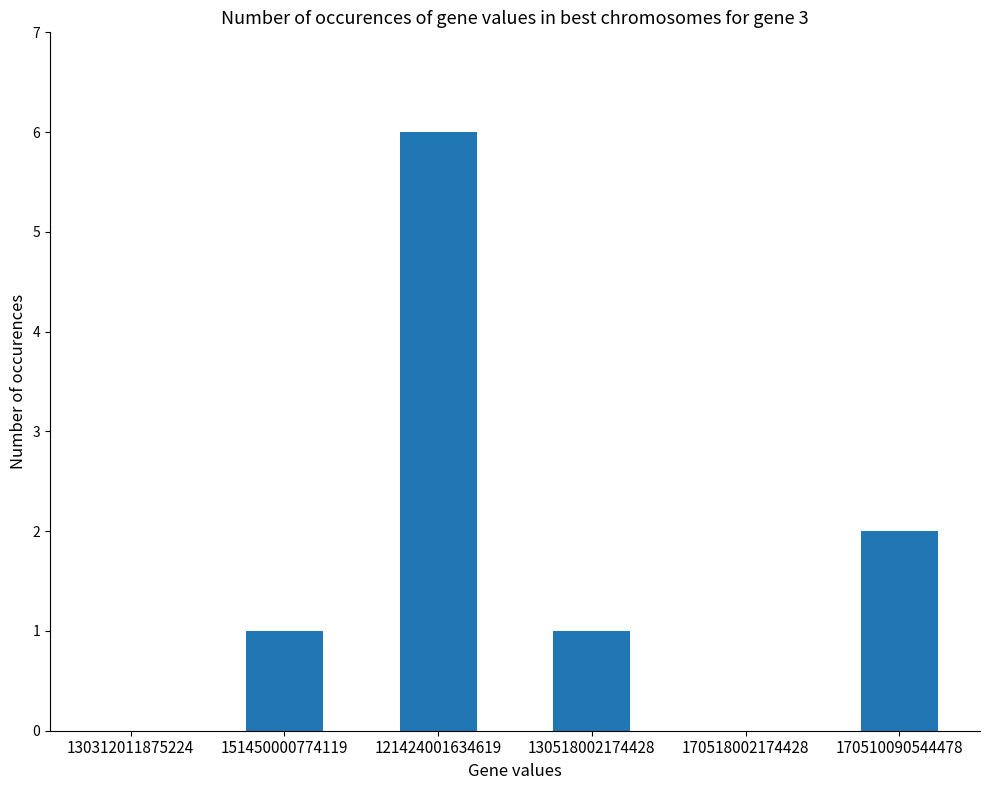

Reading left to right, what are all the values shown in this chart?

130312011875224=0	151450000774119=1	121424001634619=6	130518002174428=1	170518002174428=0	170510090544478=2